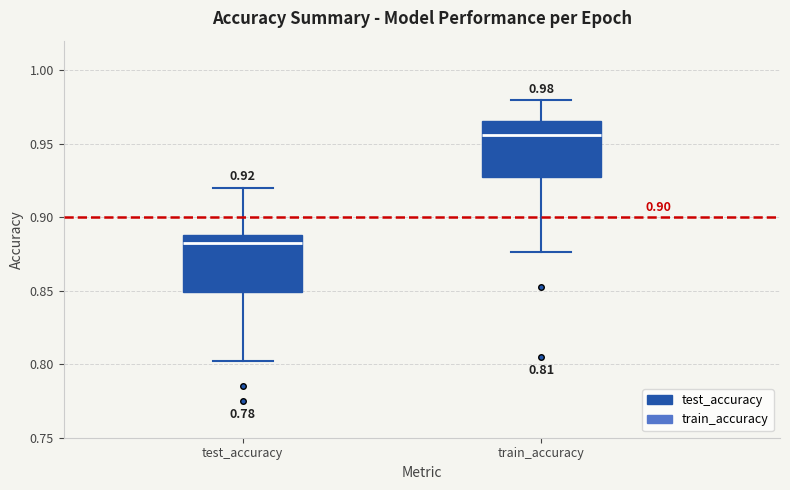

Which box's median line is the lowest?

test_accuracy